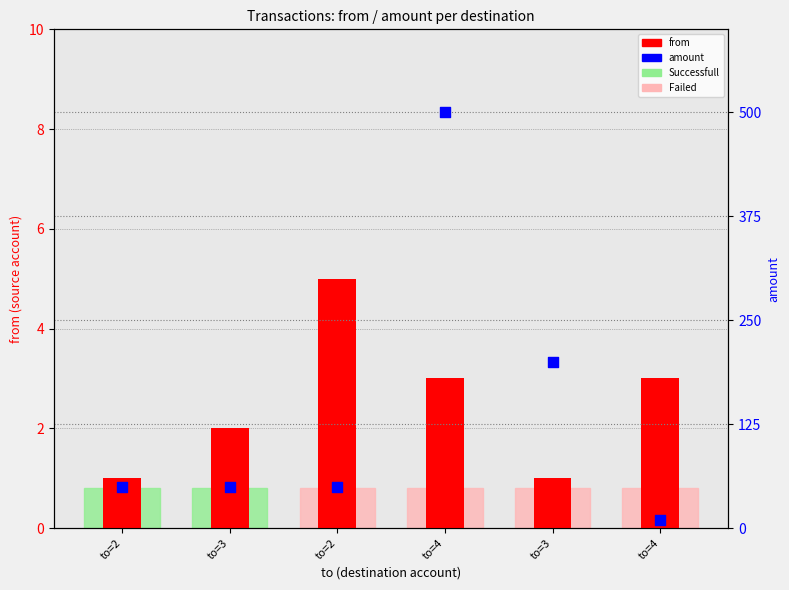

At which category is the sum across all series the highest?

to=4